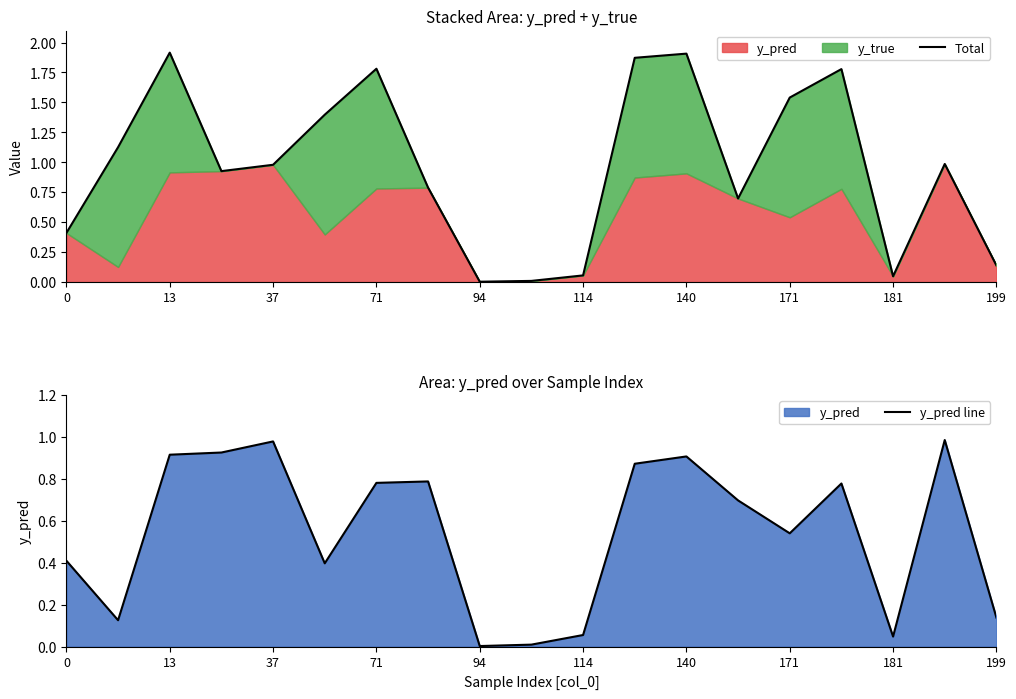

At how many categories does at least one series exceed 1?

8